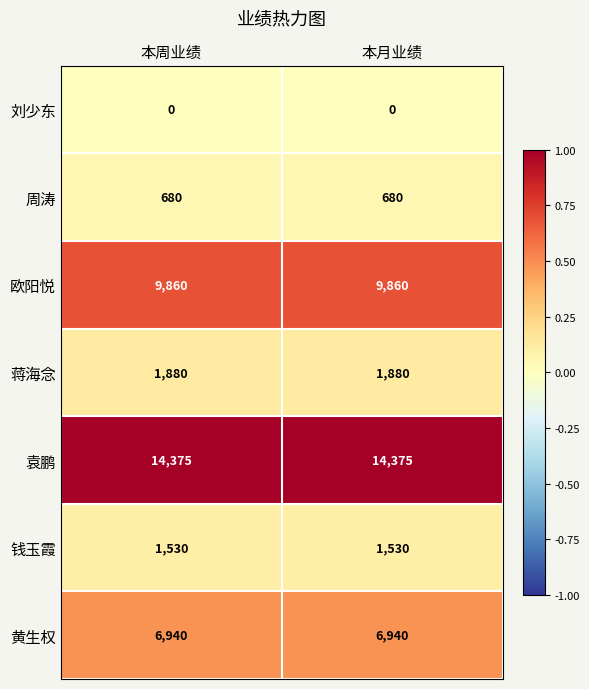

What is the spread (max minus min) of values at 本月业绩?

14375